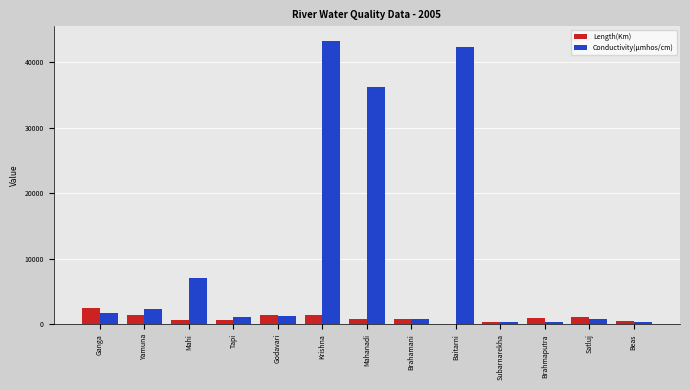

What is the total value across all series at Baitarni?

42257